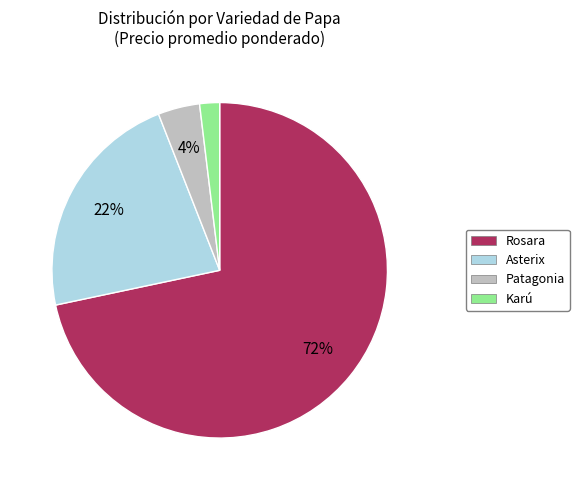

To the nearest percent, what is the difference between the largest and smallest slice percentages?

70%